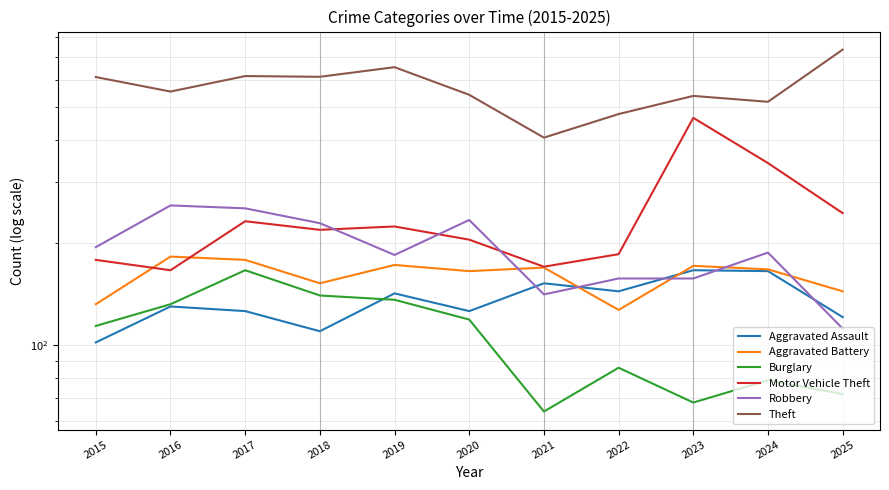

Rank the series by their maximum value, from highest to lowest.

Theft, Motor Vehicle Theft, Robbery, Aggravated Battery, Aggravated Assault, Burglary